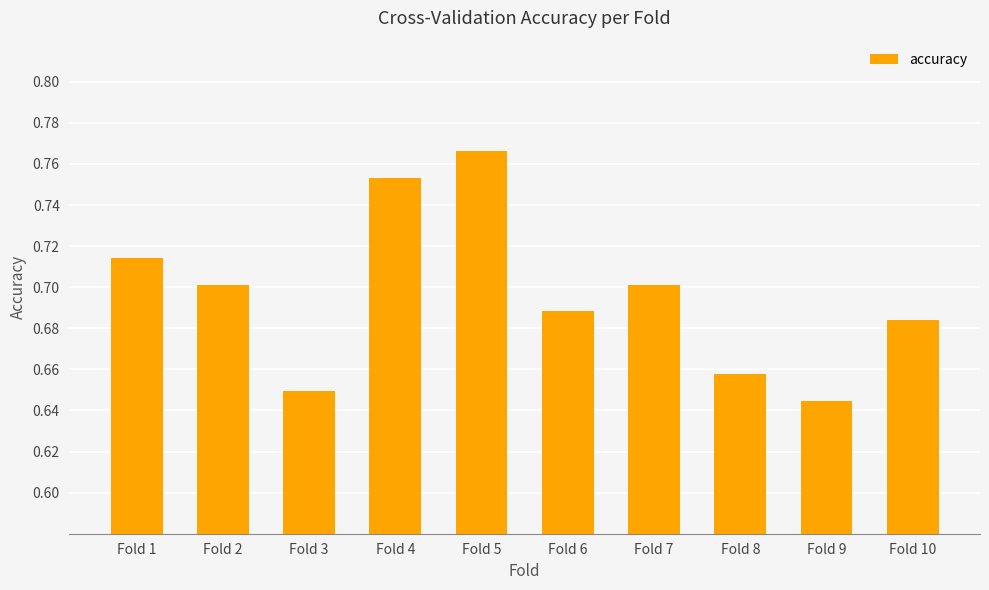

Count the values in the range 0 to 1.

10